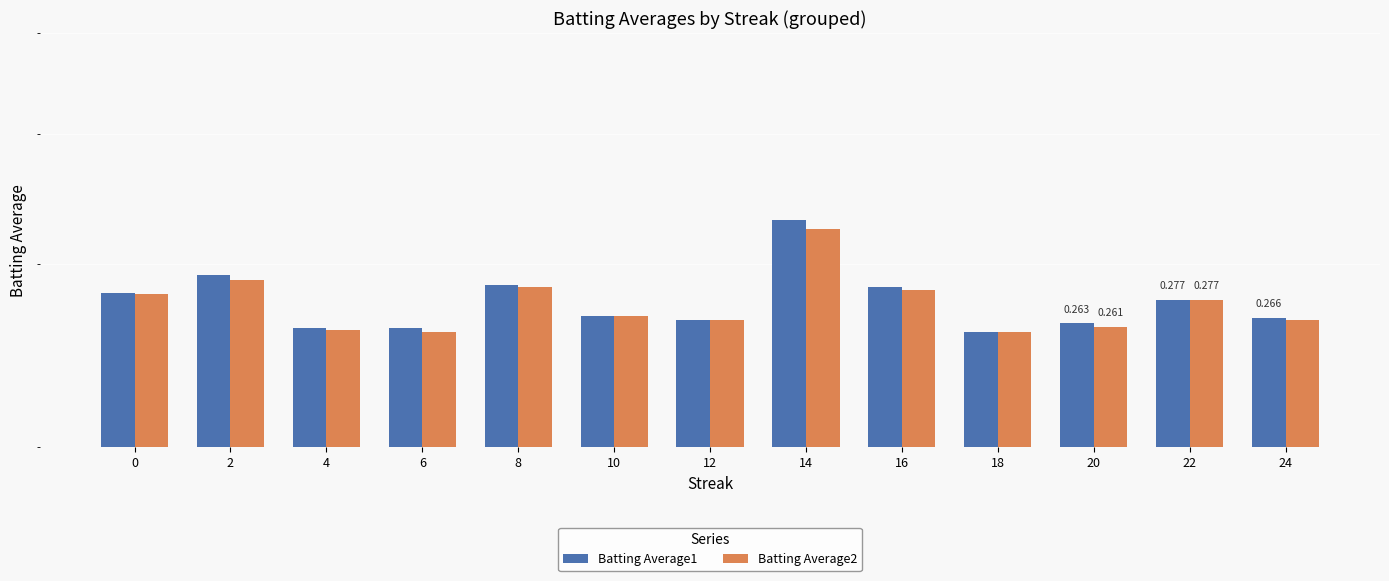

List the labels in order of Batting Average1 value, largest first.

14, 2, 8, 16, 0, 22, 10, 24, 12, 20, 4, 6, 18